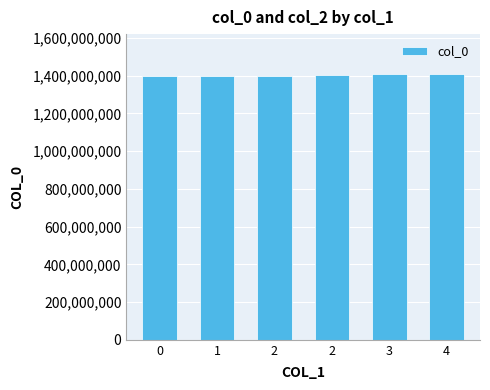

Reading right to left, transcribe all the data shown in this chart.

1408737921	1406916306	1405608960	1399237476	1396350317	1395867924